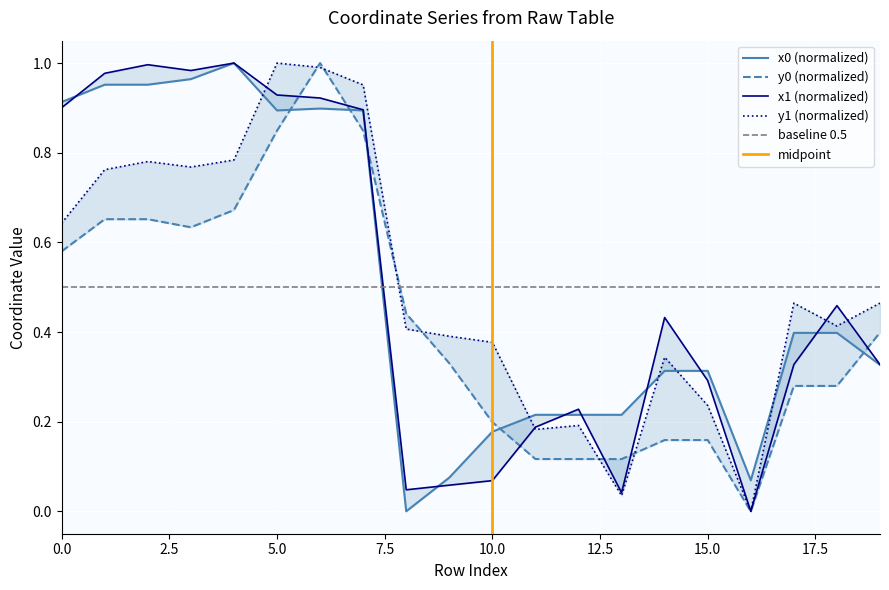

Which category has the highest value in the x1 series?

4